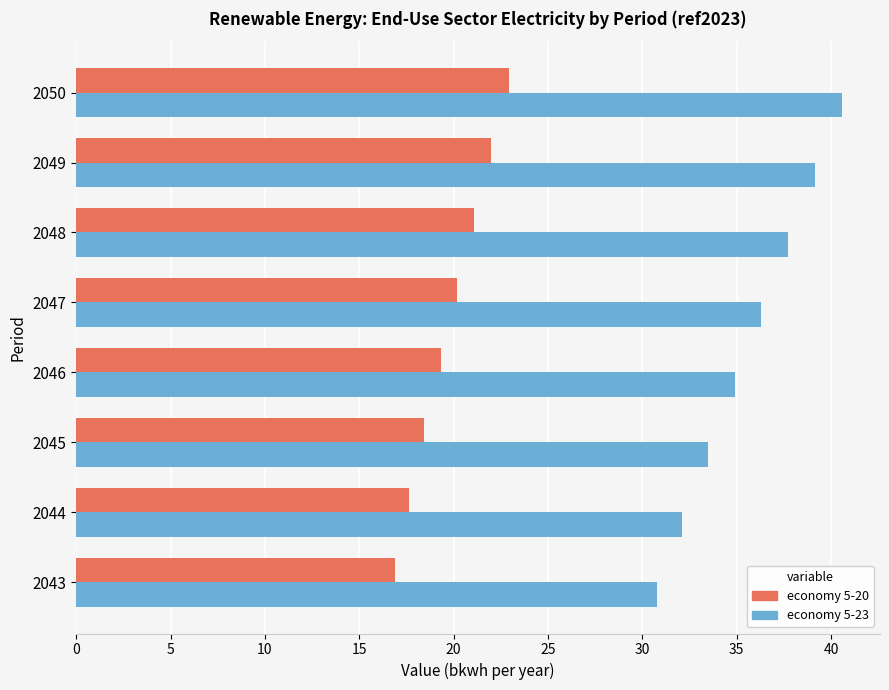

What is the smallest value displayed?

16.9